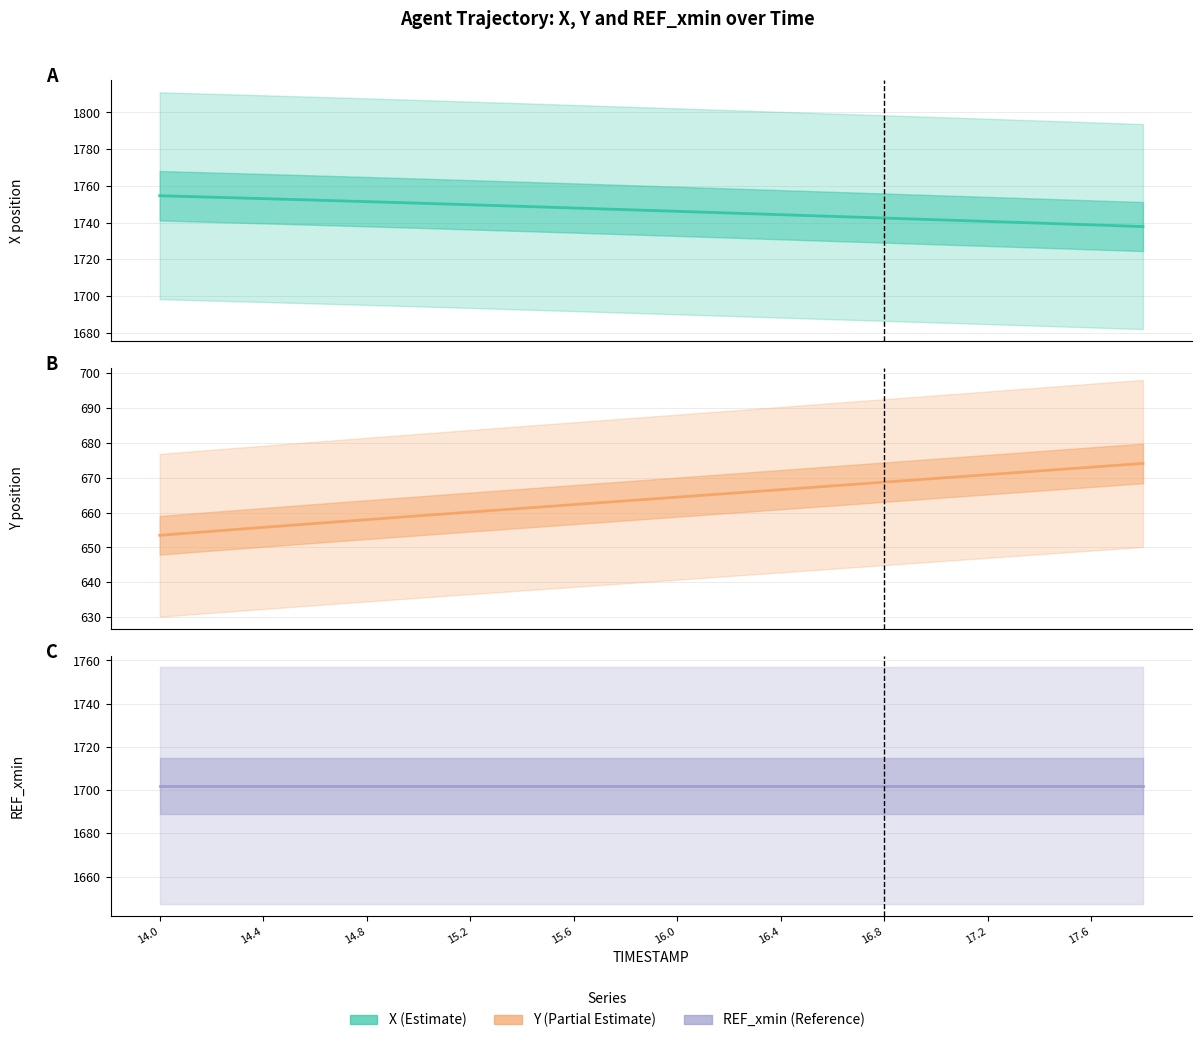

At how many categories does at least one series exceed 686?

20